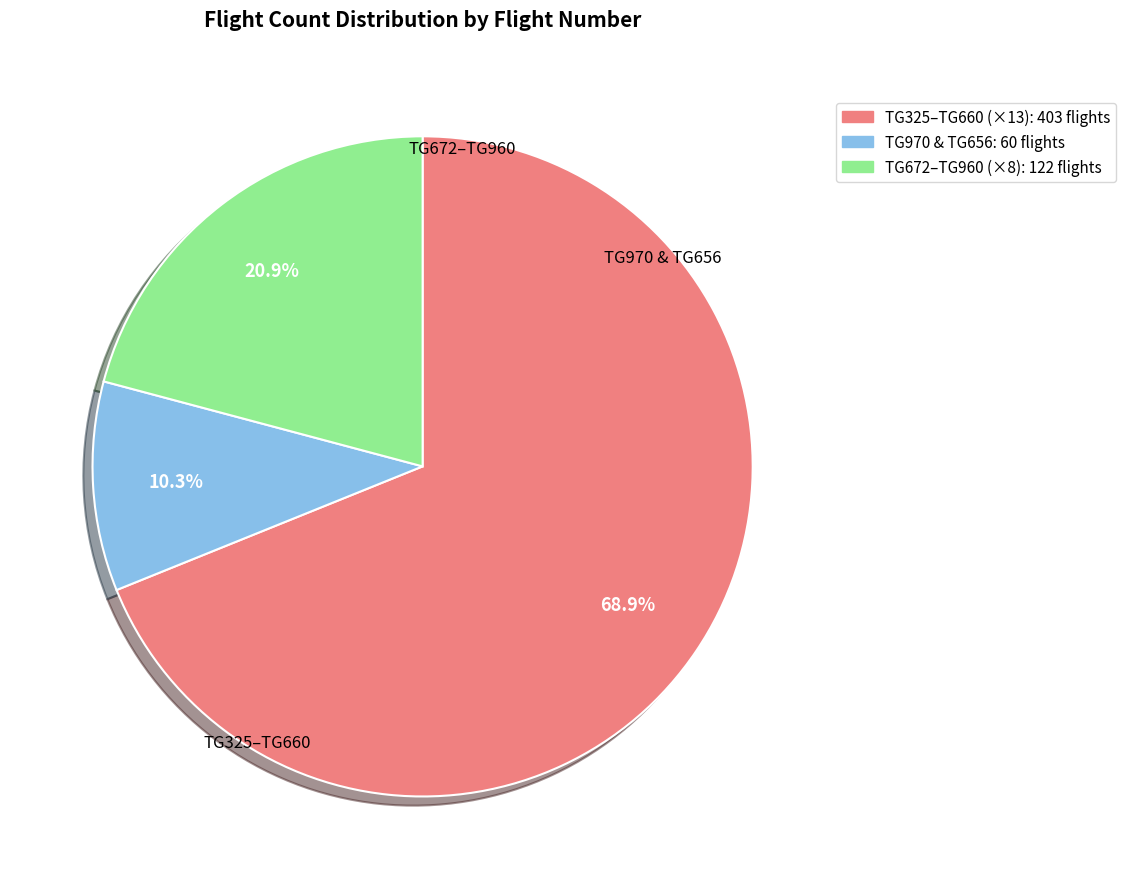

Is there a majority slice in this chart?

Yes